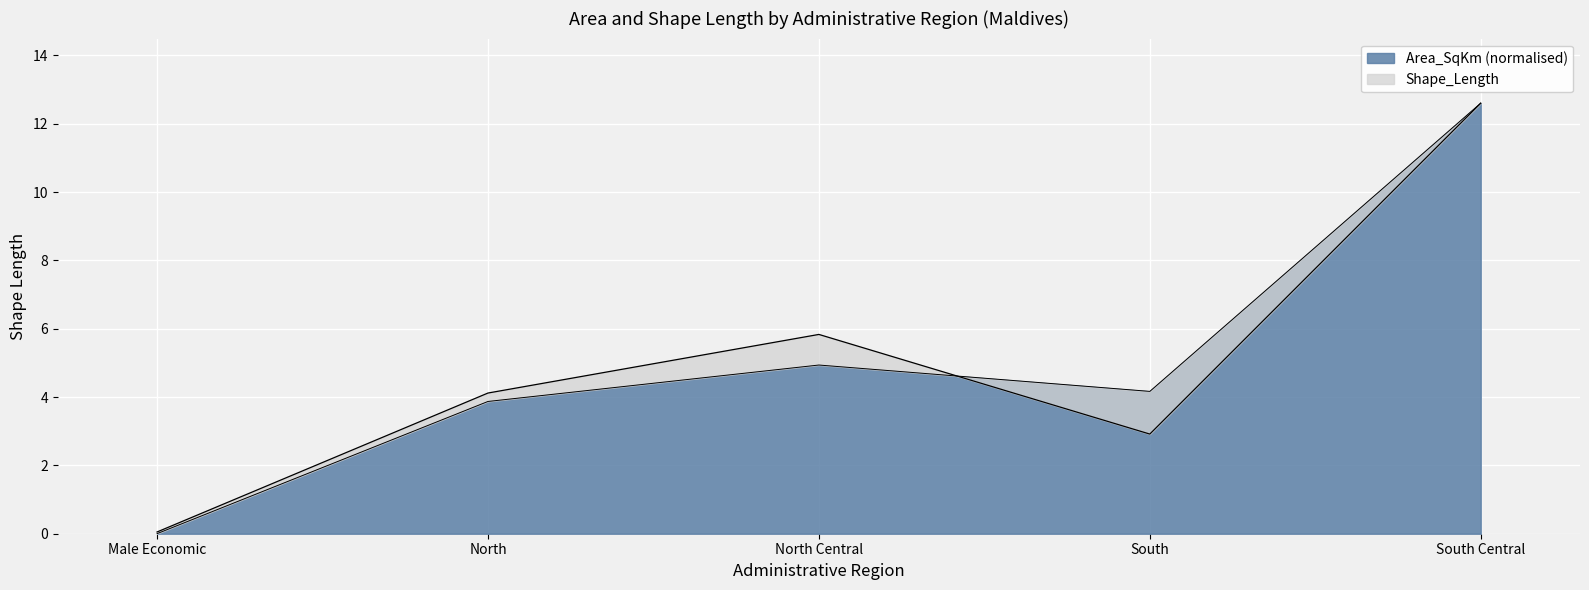

Is it true that Area_SqKm equals 0.0 at Male Economic?

False